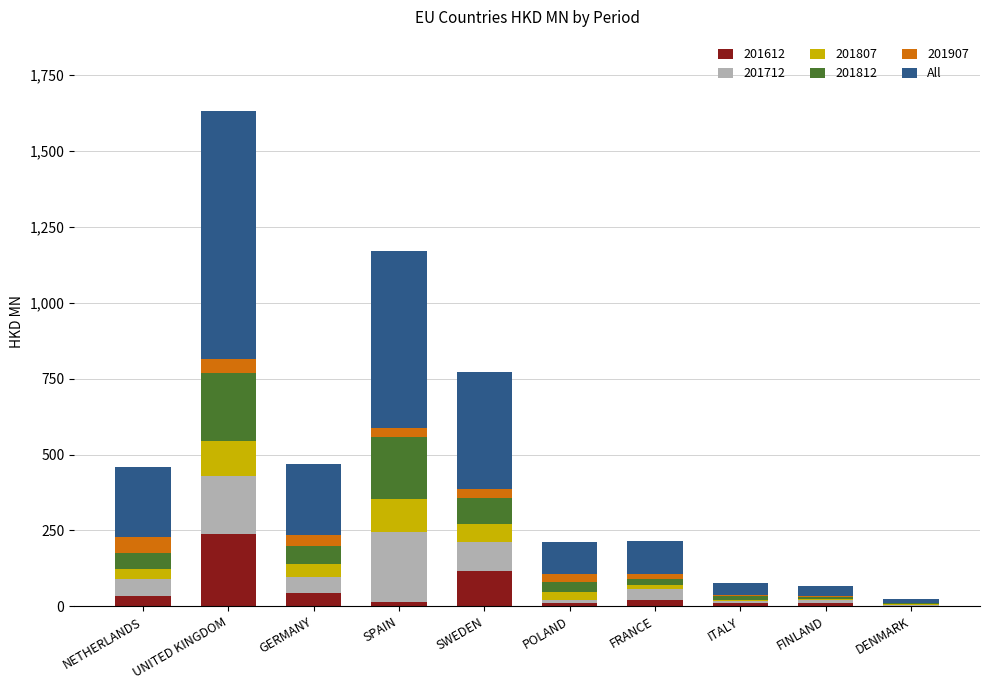

At which category is the sum across all series the highest?

UNITED KINGDOM